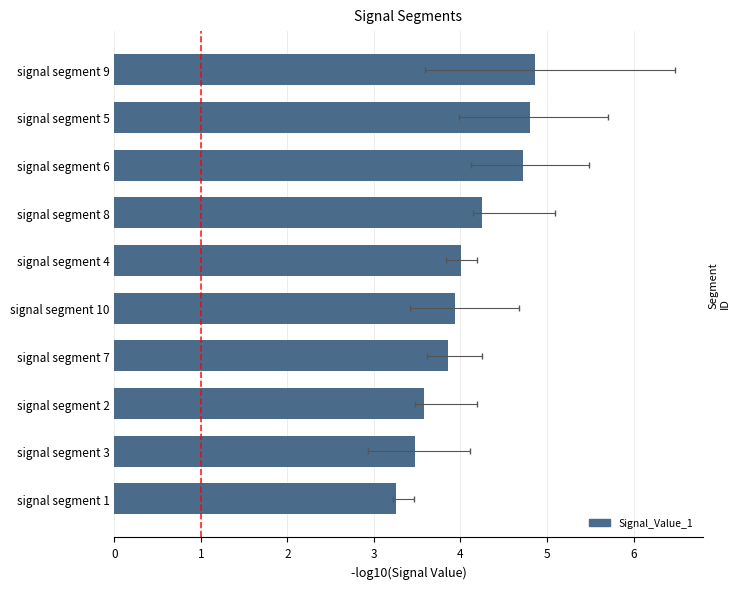

Read the value at signal segment 2.

3.6